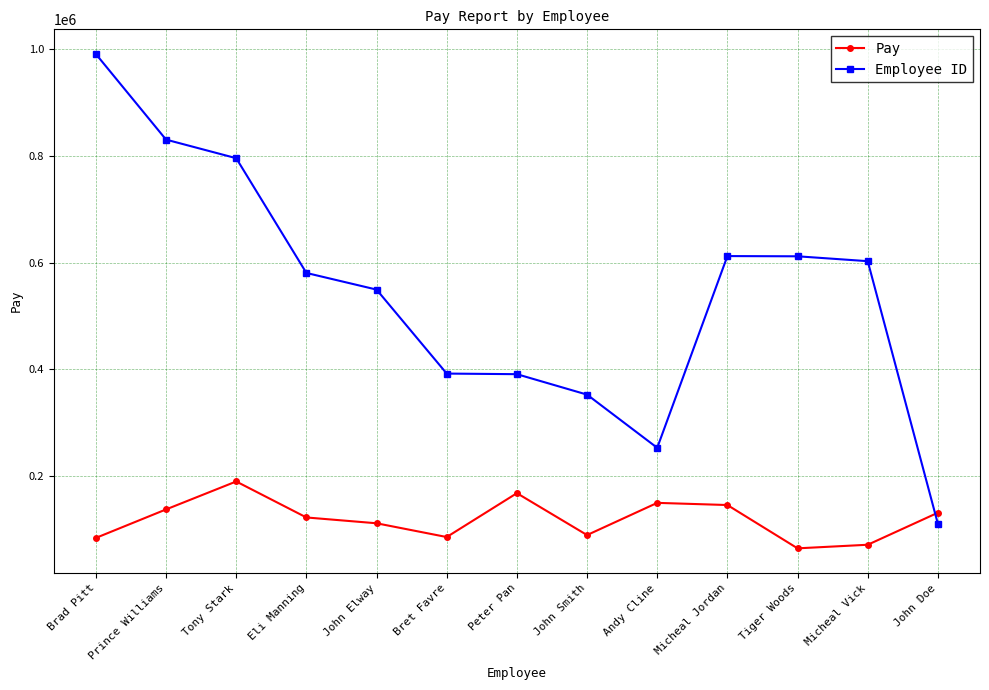

What is the value of the Employee ID point at the 2nd from the left?

830385